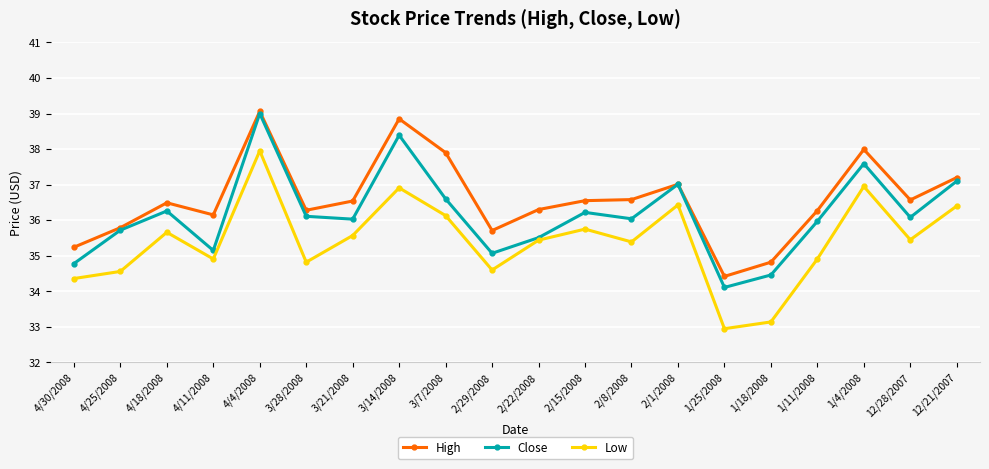

What is the lowest value of the High series?

34.4